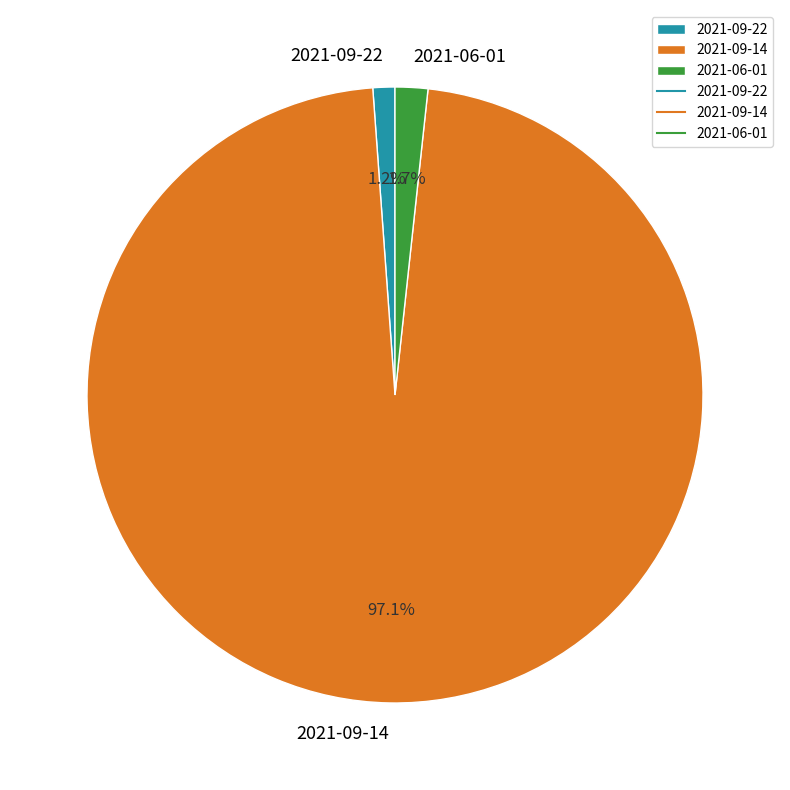

To the nearest percent, what is the combined percentage of 2021-06-01 and 2021-09-14?

99%